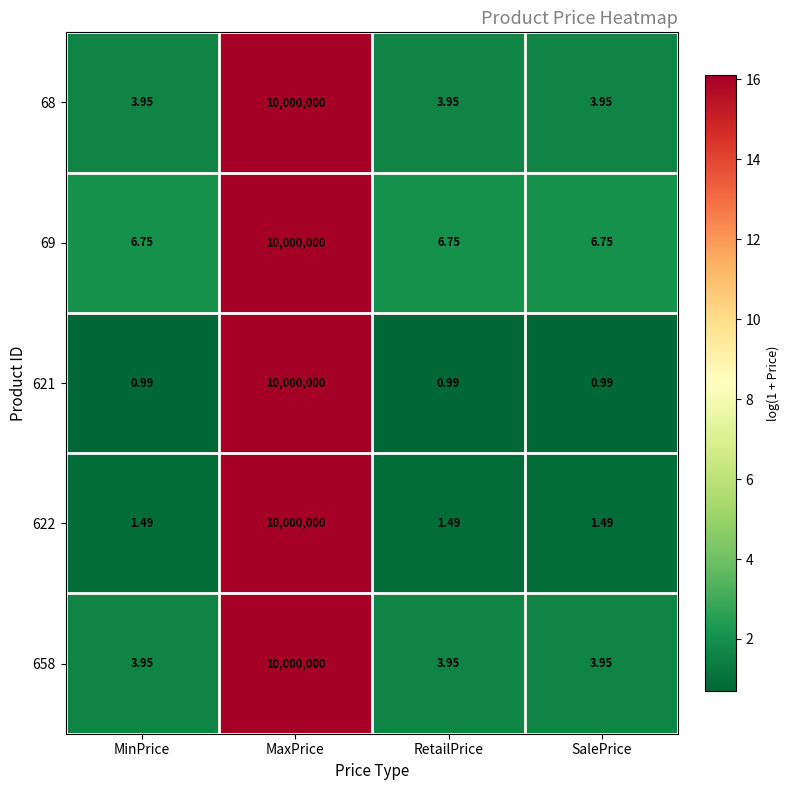

What is the greatest value displayed?

10000000.0